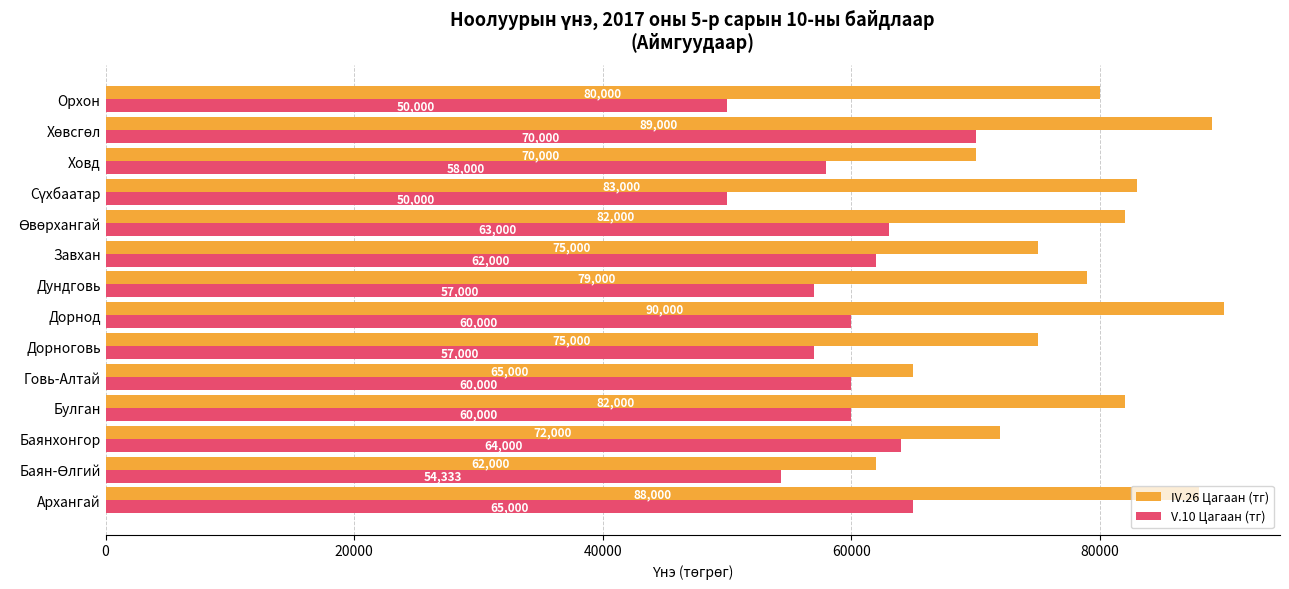

What are all the series names shown in the legend?

IV.26 Цагаан (тг), V.10 Цагаан (тг)